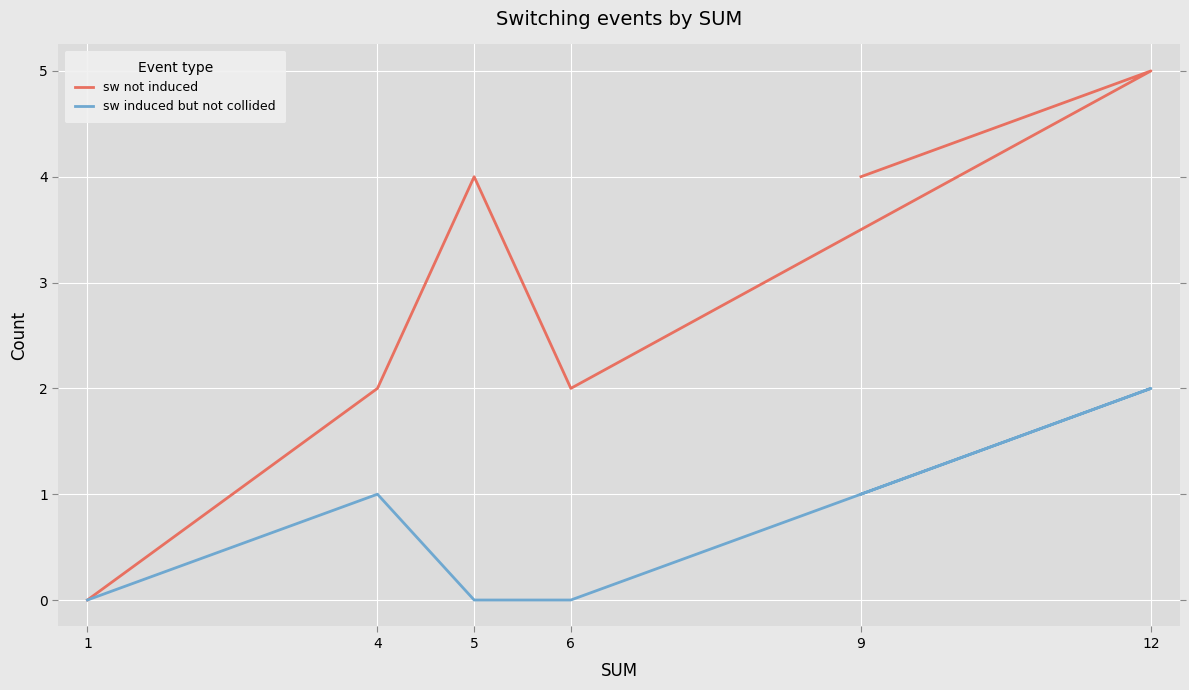

What position from the left is 1?

1